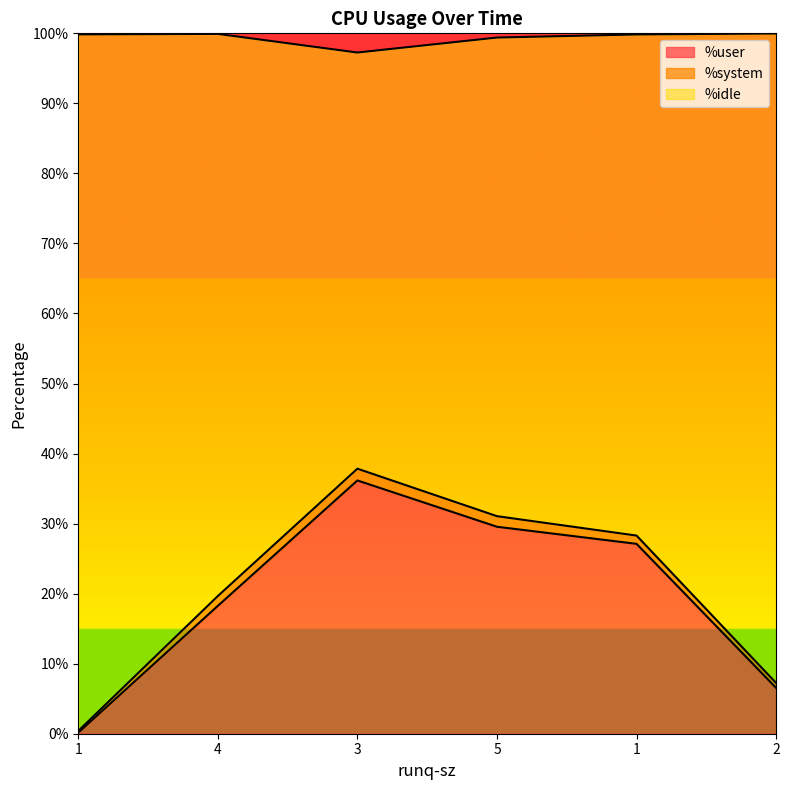

What is the spread (max minus min) of values at 1?

0.2